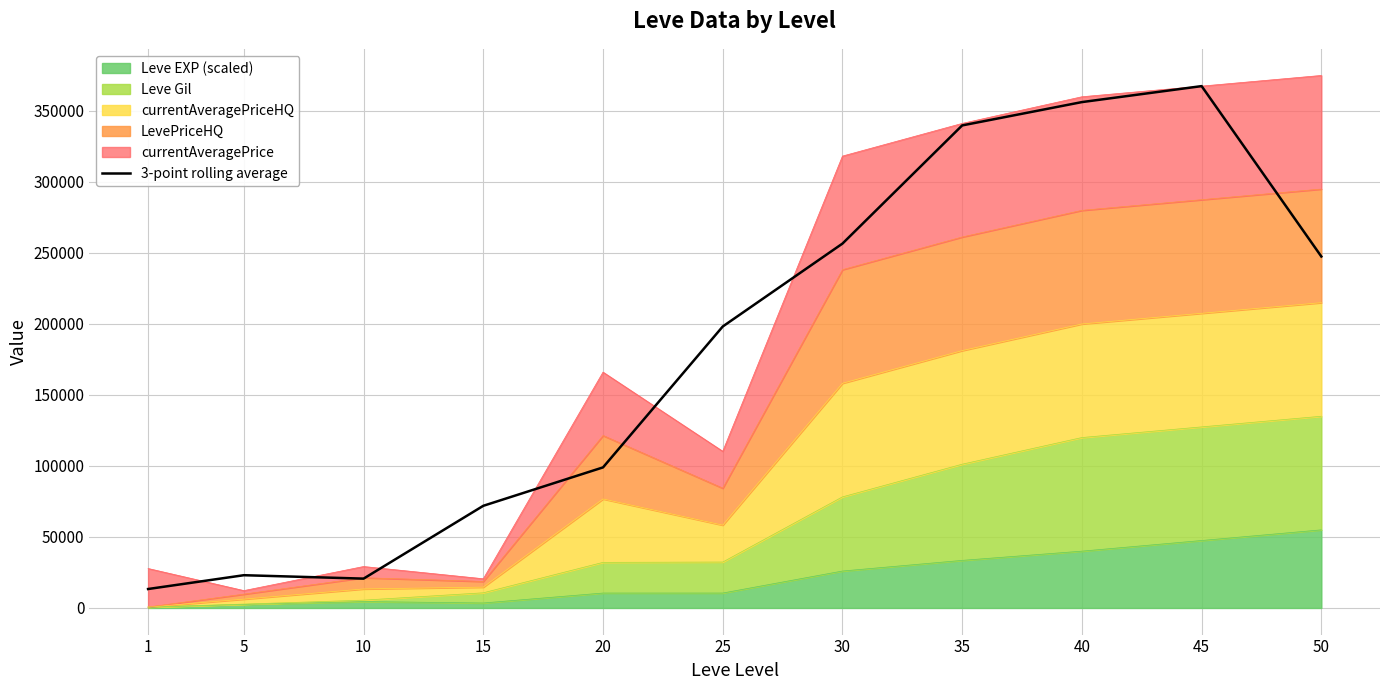

List the labels in order of value, largest first.

45, 40, 35, 30, 50, 25, 20, 15, 5, 10, 1